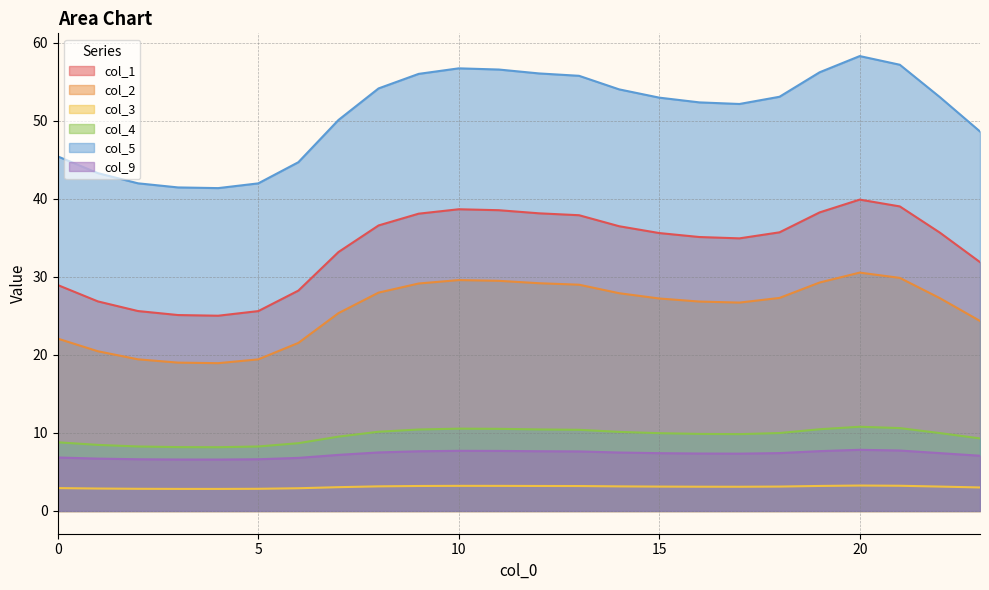

True or false: col_1 and col_2 intersect in this chart.

False